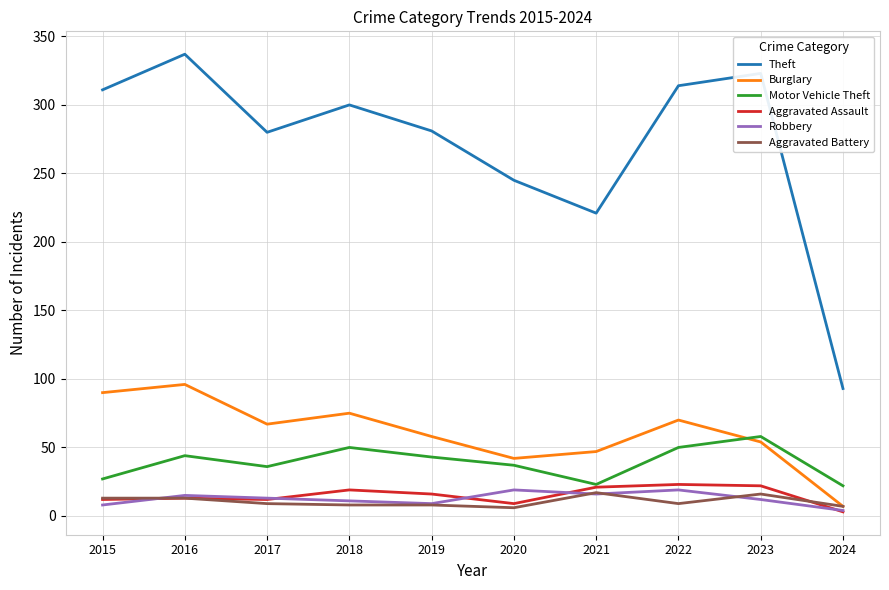

True or false: Aggravated Assault and Theft intersect in this chart.

False